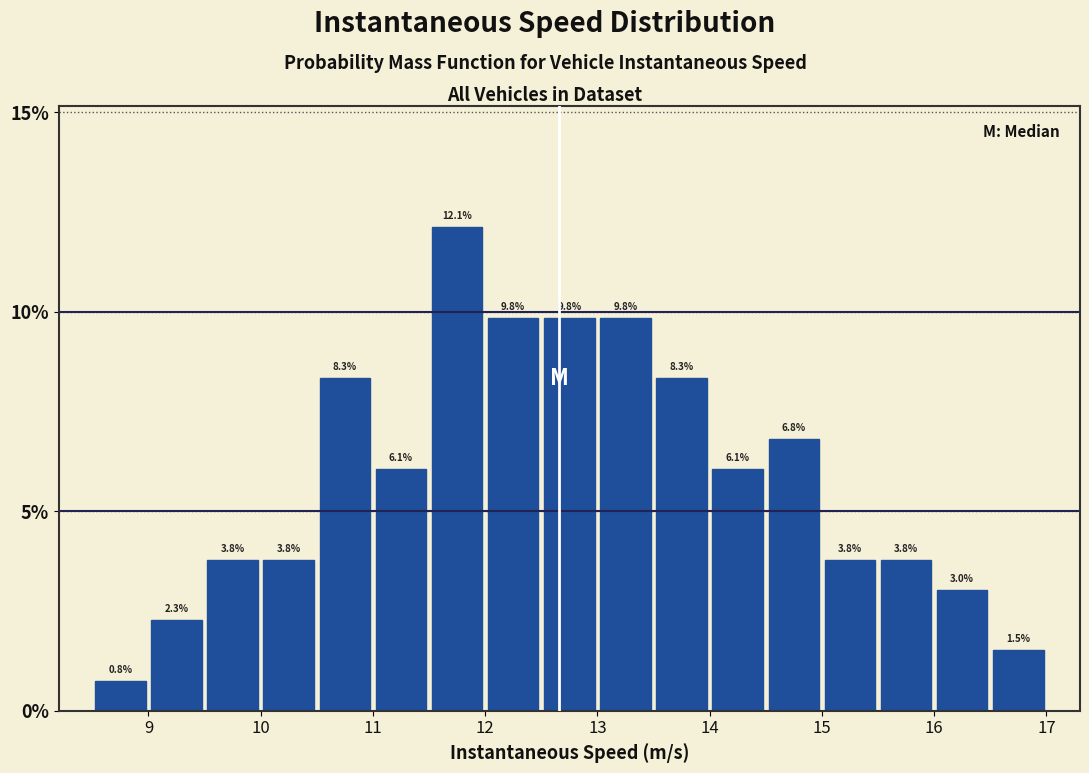

Reading left to right, list every bar in this chart as the range it spans on the x-axis followed by its height.

8.5 to 9.0: 0.8
9.0 to 9.5: 2.3
9.5 to 10.0: 3.8
10.0 to 10.5: 3.8
10.5 to 11.0: 8.3
11.0 to 11.5: 6.1
11.5 to 12.0: 12.1
12.0 to 12.5: 9.8
12.5 to 13.0: 9.8
13.0 to 13.5: 9.8
13.5 to 14.0: 8.3
14.0 to 14.5: 6.1
14.5 to 15.0: 6.8
15.0 to 15.5: 3.8
15.5 to 16.0: 3.8
16.0 to 16.5: 3.0
16.5 to 17.0: 1.5